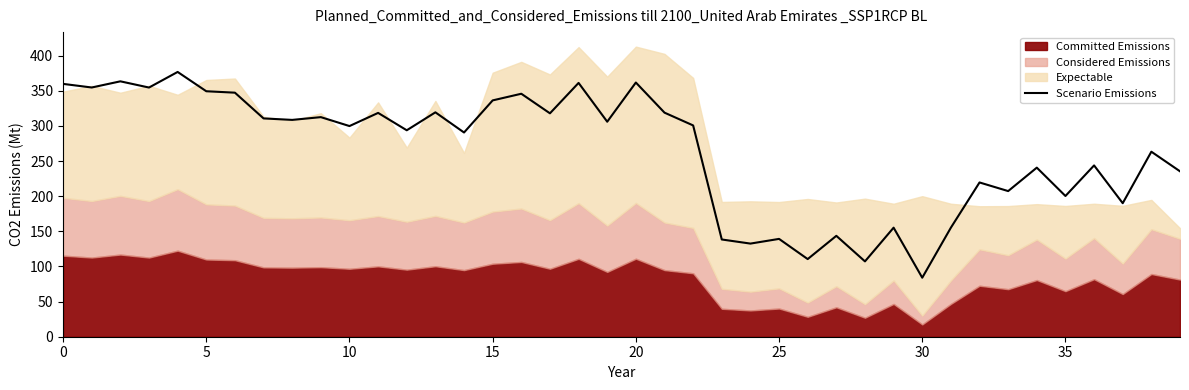

What is the highest value of the Scenario Emissions series?

376.9